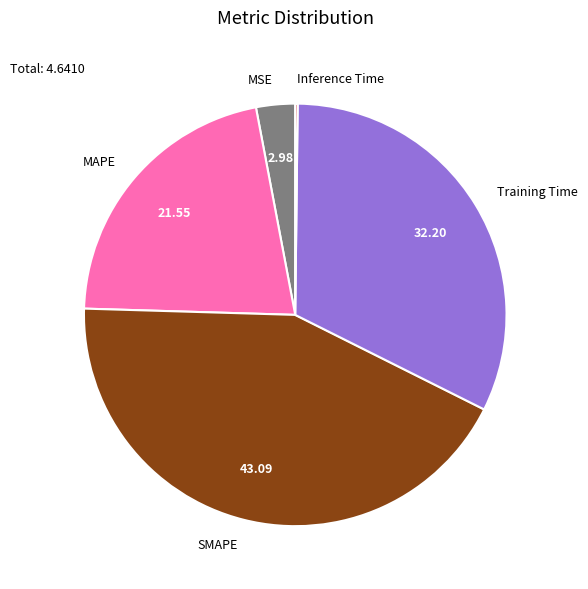

Which slice is the largest?

SMAPE